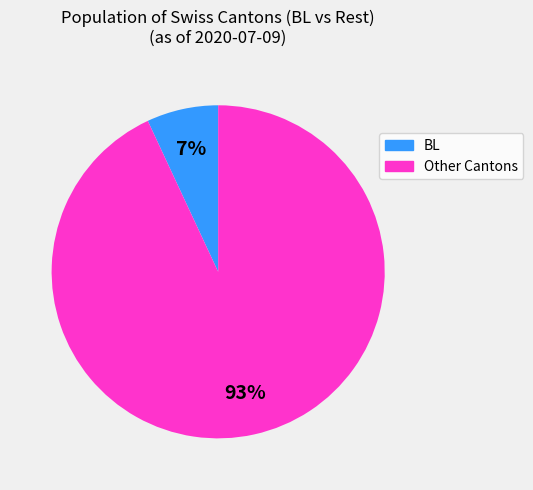

Do Other Cantons and BL together represent more than half of the pie?

Yes